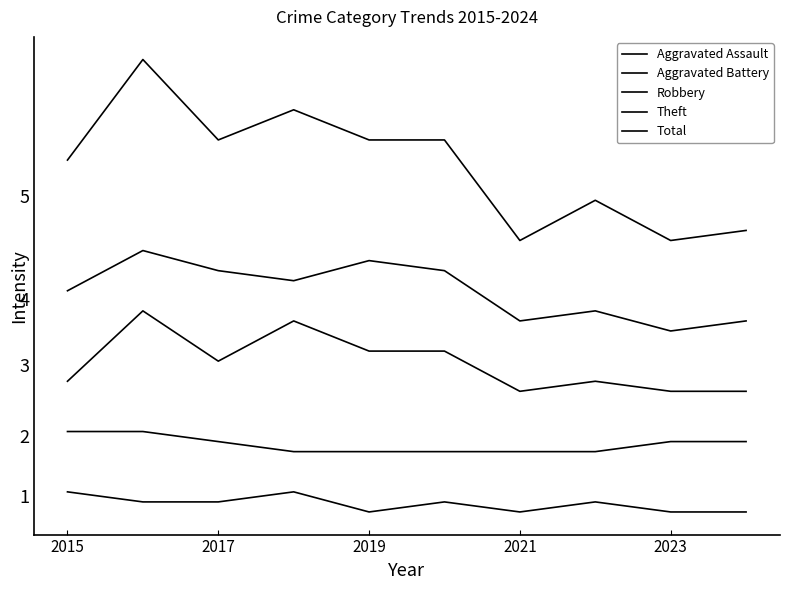

True or false: Total and Aggravated Battery cross at least once.

False